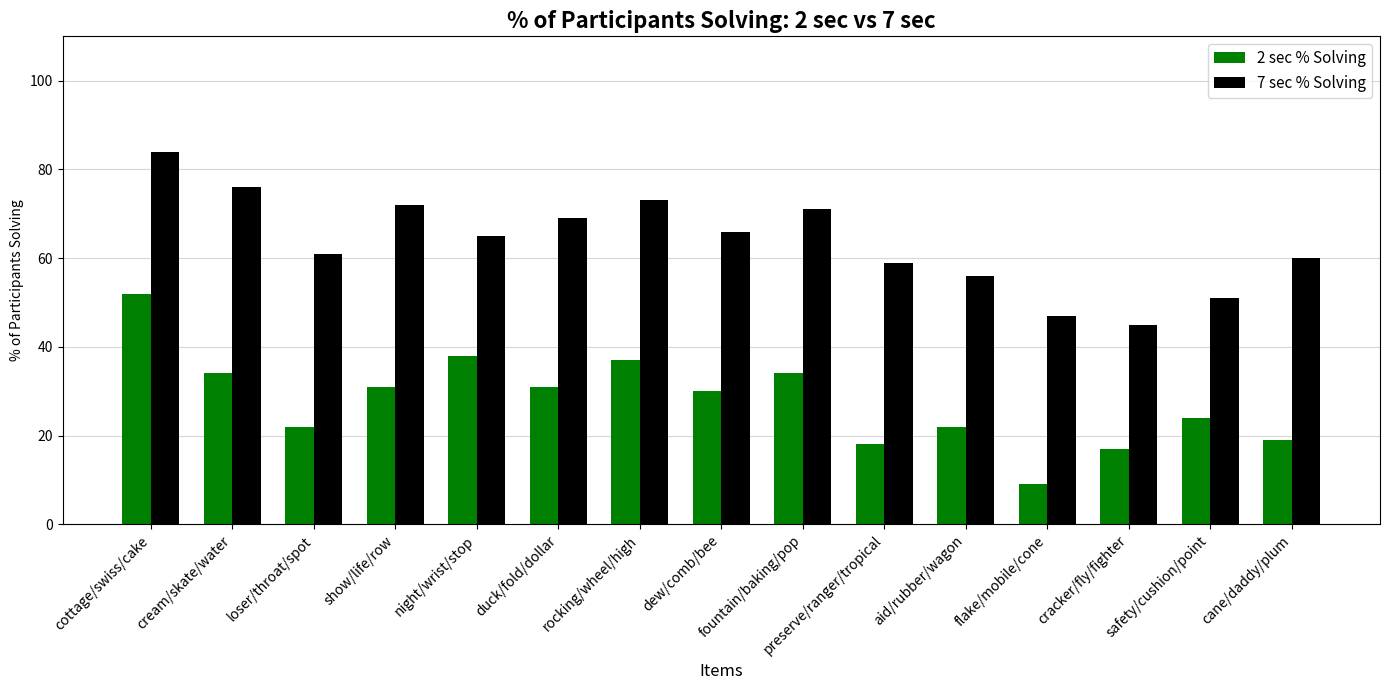

True or false: 7 sec % Solving has a value of 19 at cane/daddy/plum.

False